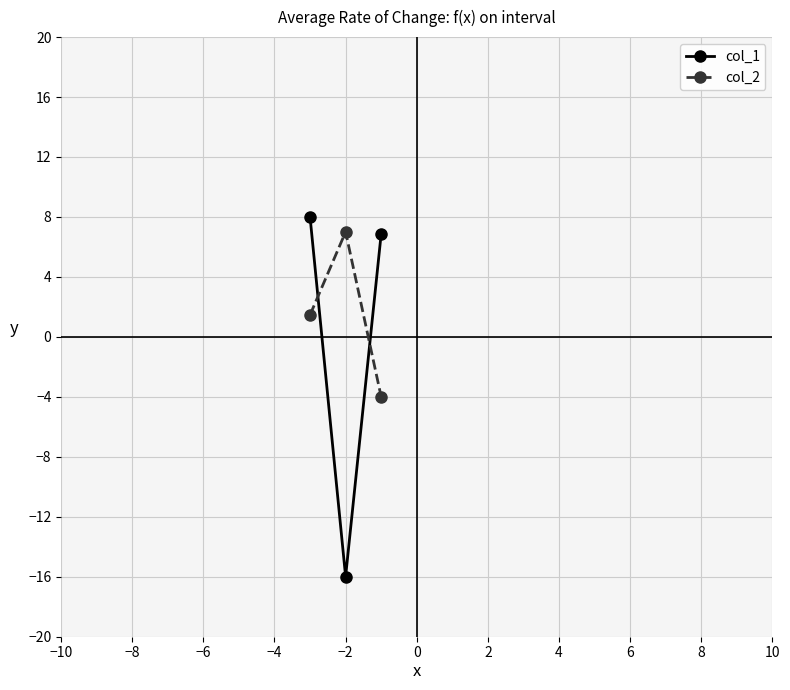

Rank the series by their average value, from lowest to highest.

col_1, col_2